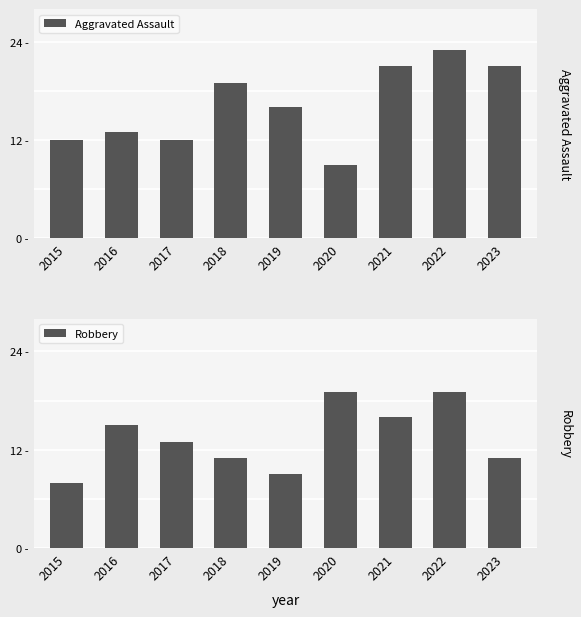

At which category does the chart reach its peak across all series?

2022